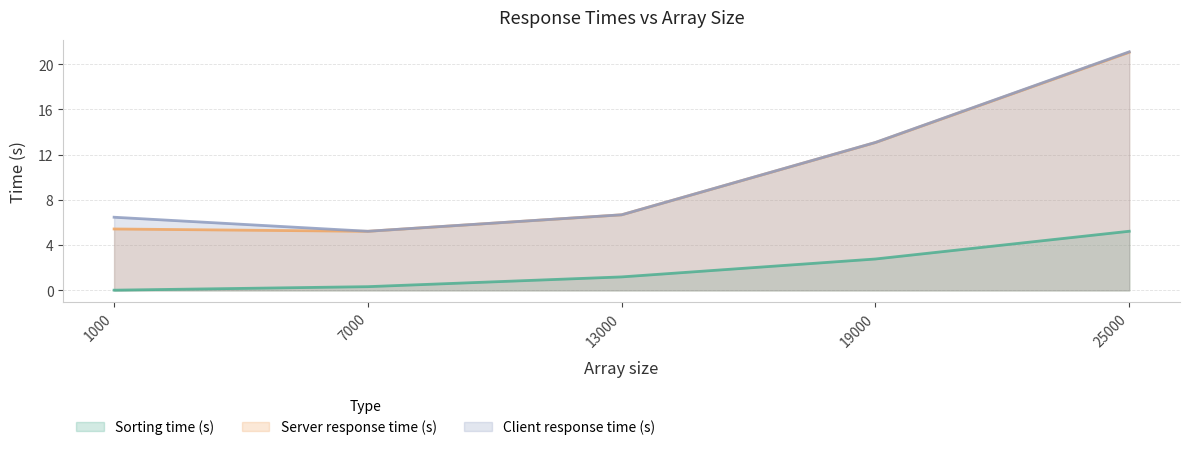

Which label corresponds to the largest value in the chart?

25000